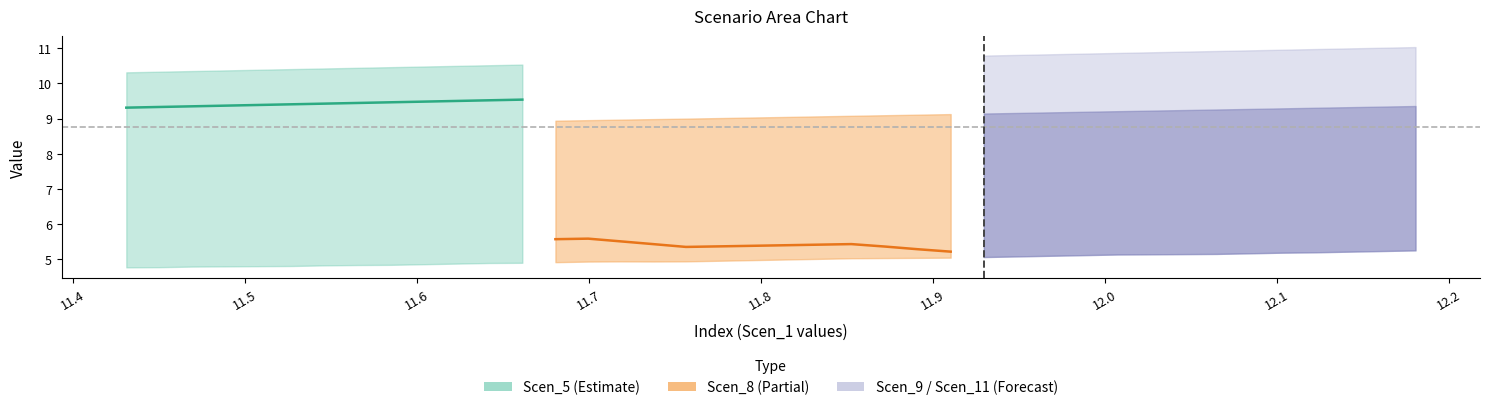

True or false: Scen_5 and Scen_8 cross at least once.

False